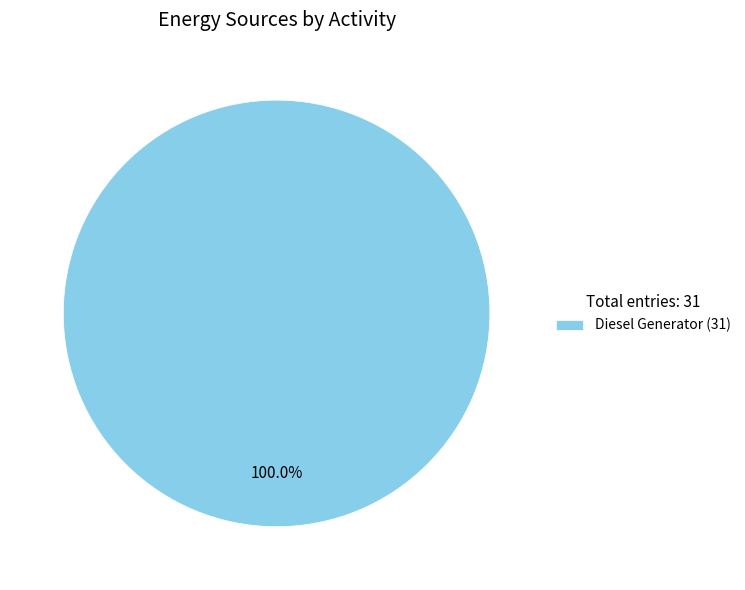

Is there a majority slice in this chart?

Yes